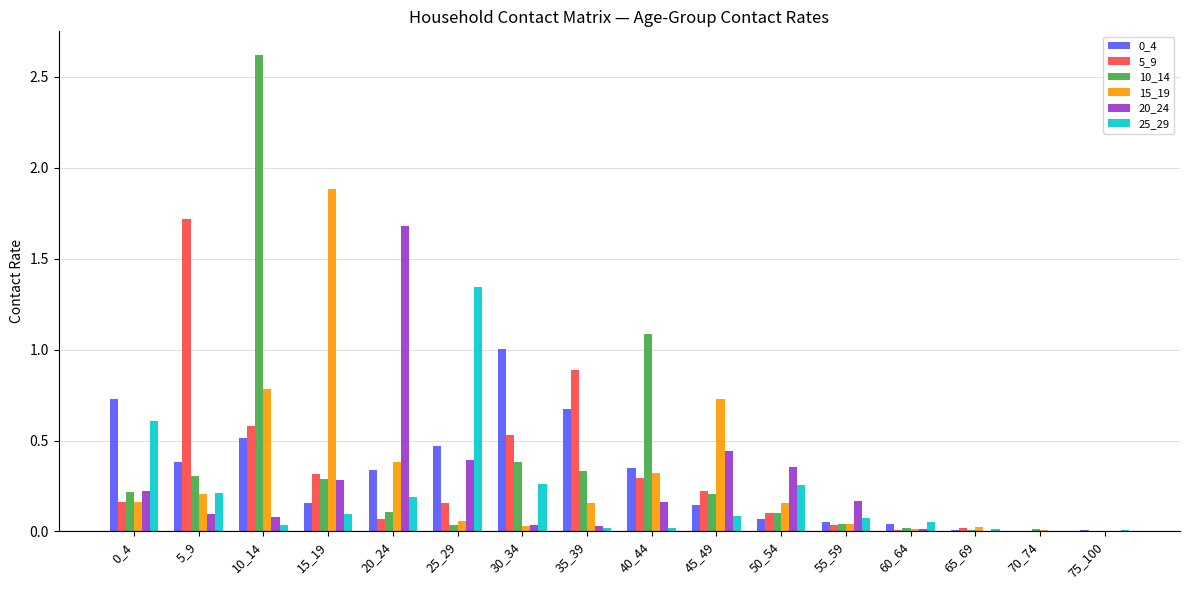

True or false: 20_24 has a value of 0.1 at 10_14.

True